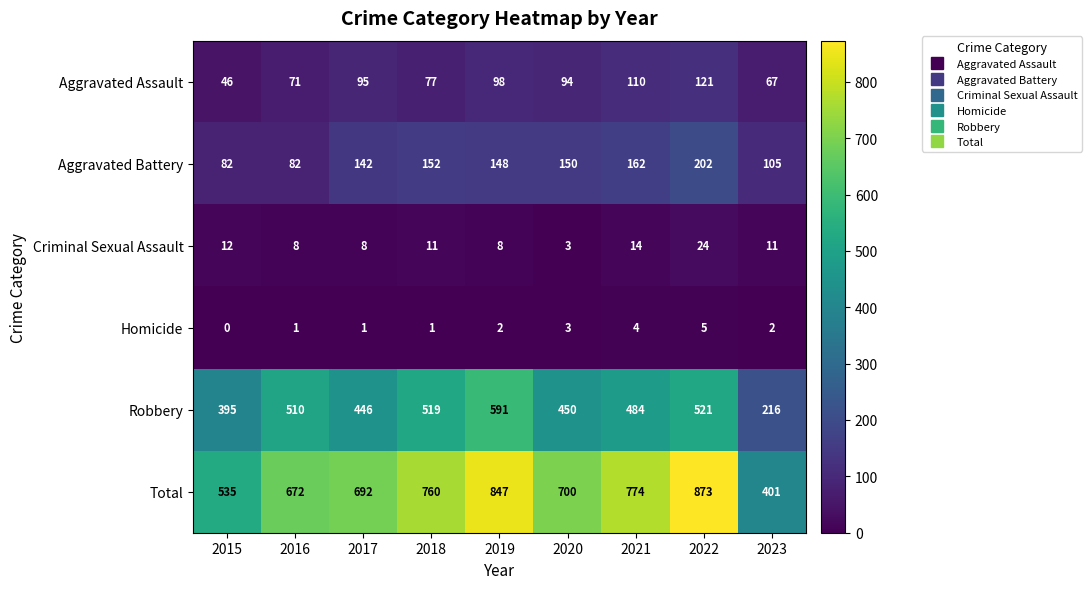

Which label corresponds to the smallest value in the chart?

2015